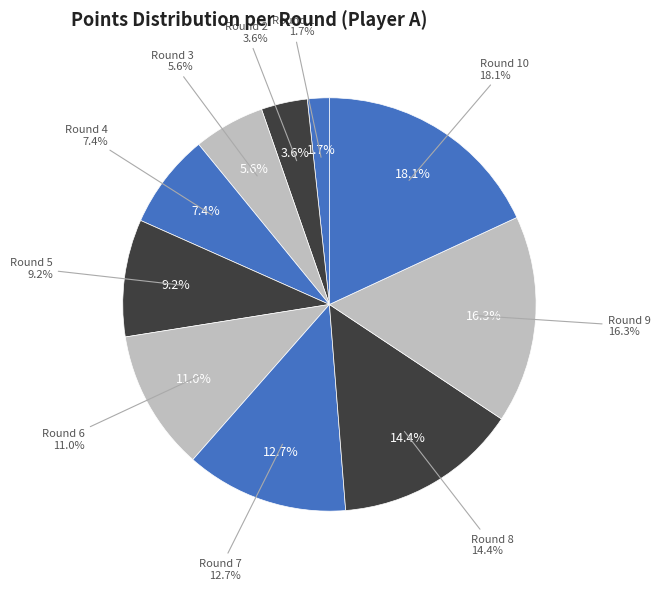

What percentage is NOT represented by Round 5?

90.8%